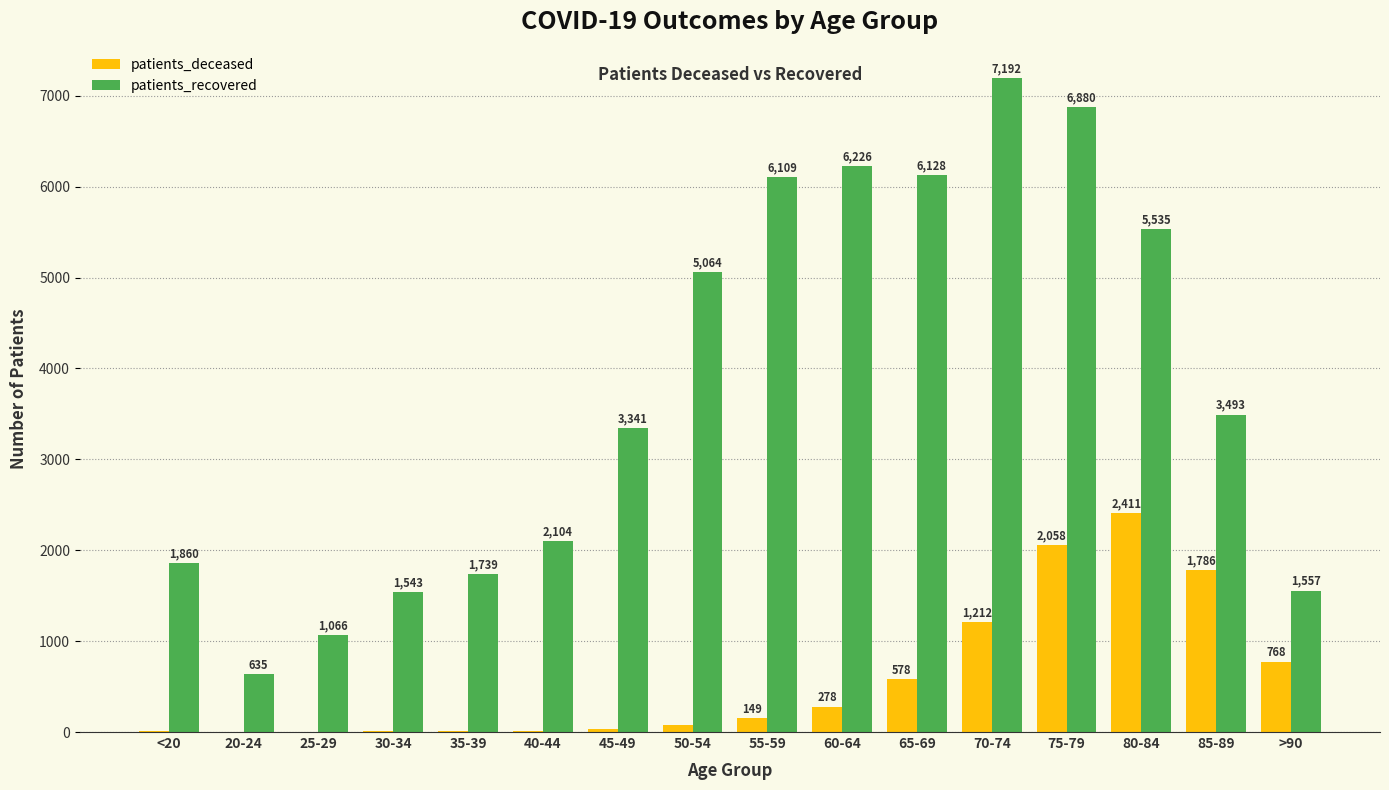

At which category is the sum across all series the highest?

75-79